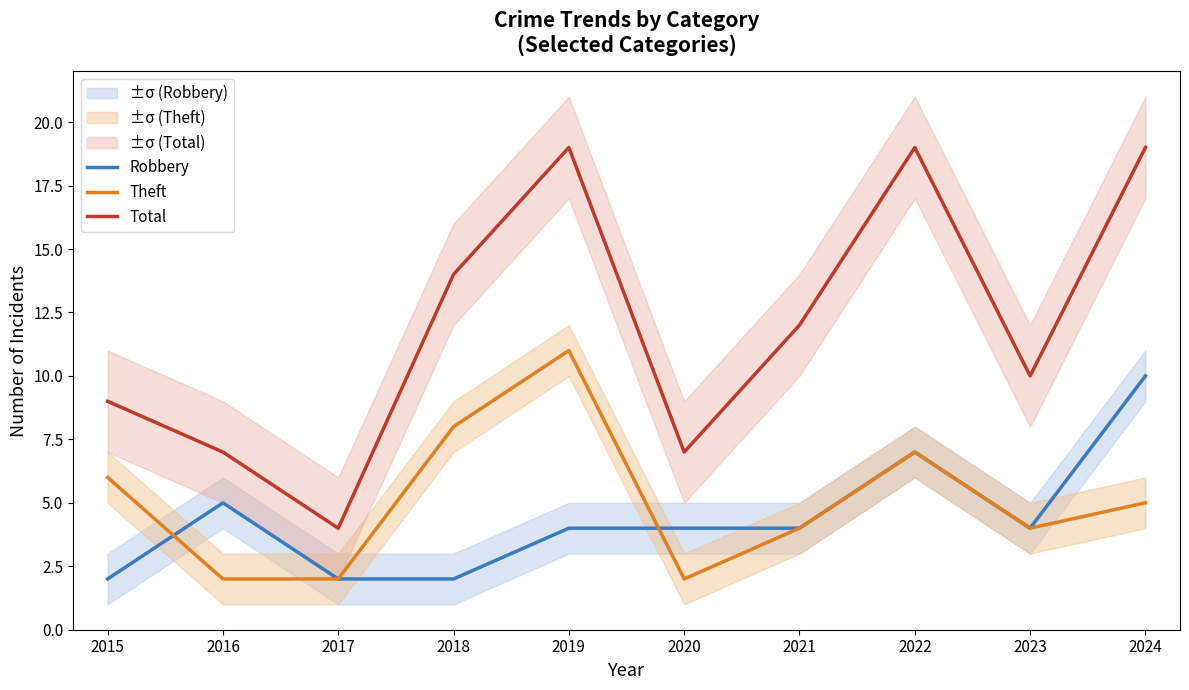

Which has a higher value, 2019 or 2022?

2022